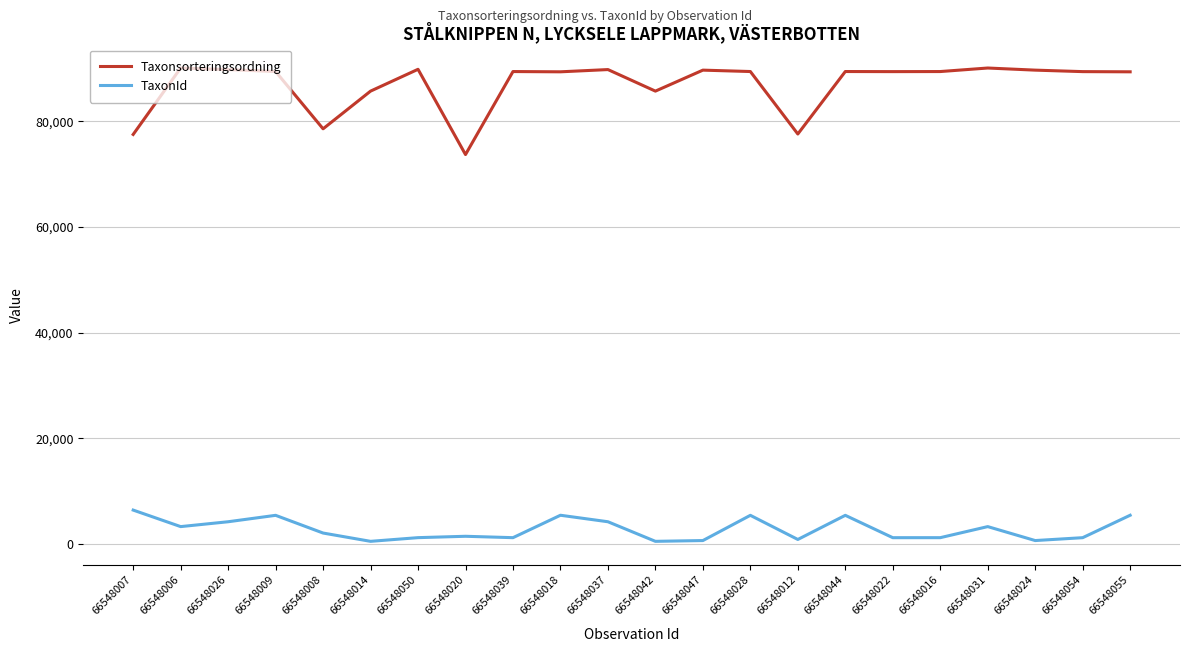

What is the maximum value for Taxonsorteringsordning?

90074